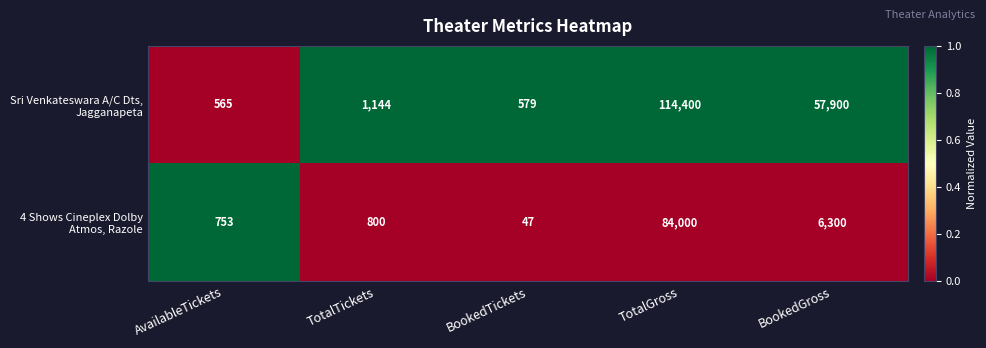

What is the difference between the highest and lowest values at TotalTickets?

344